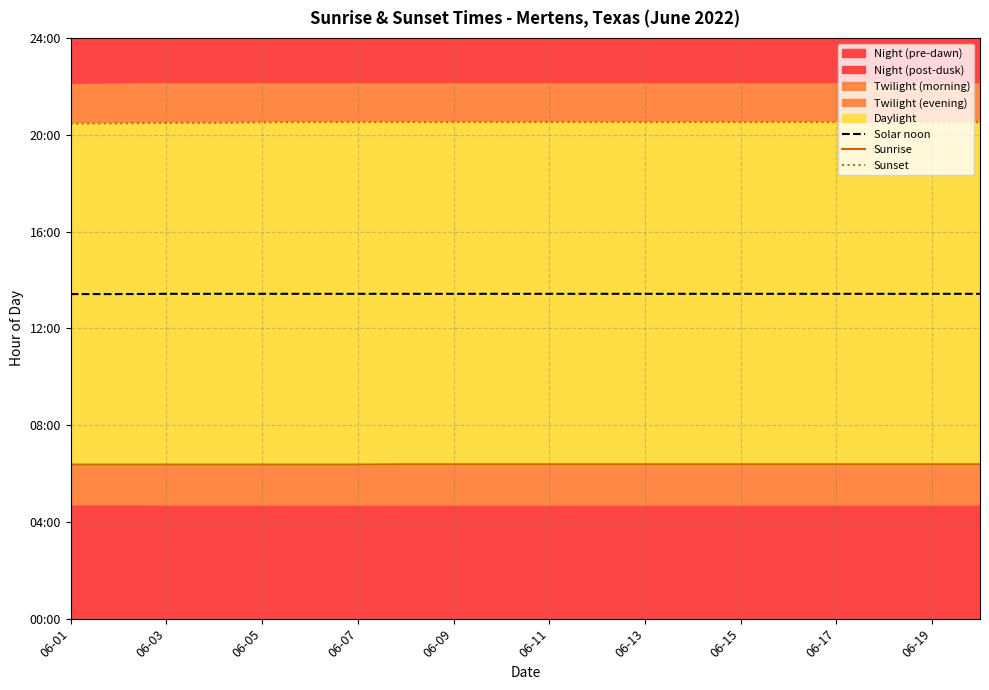

What is the value of the Sunset point at the 9th from the left?

20.5